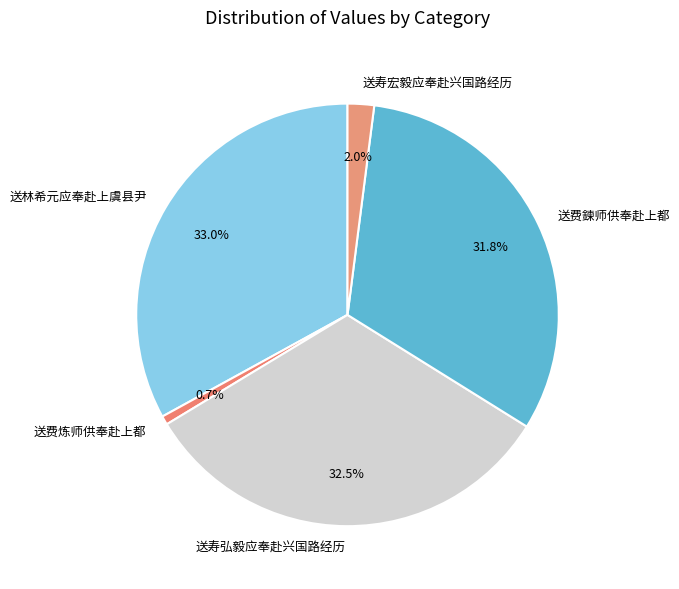

Rank the categories by value from highest to lowest.

送林希元应奉赴上虞县尹, 送寿弘毅应奉赴兴国路经历, 送费鍊师供奉赴上都, 送寿宏毅应奉赴兴国路经历, 送费炼师供奉赴上都